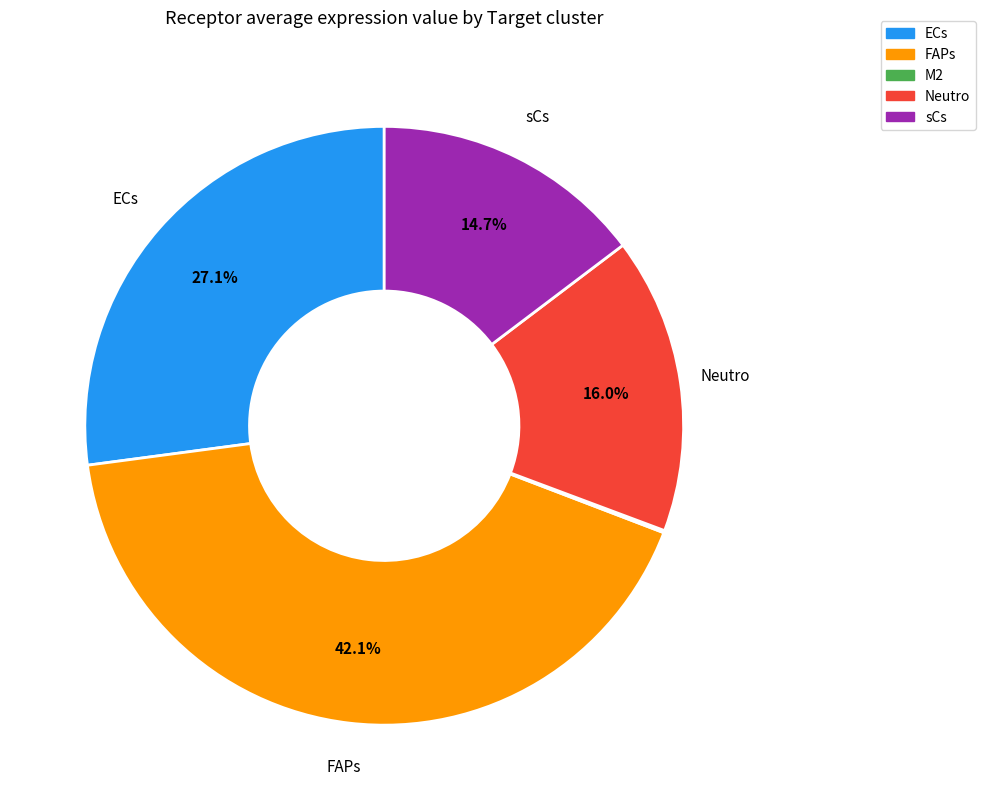

Does FAPs represent more than half of the total?

No